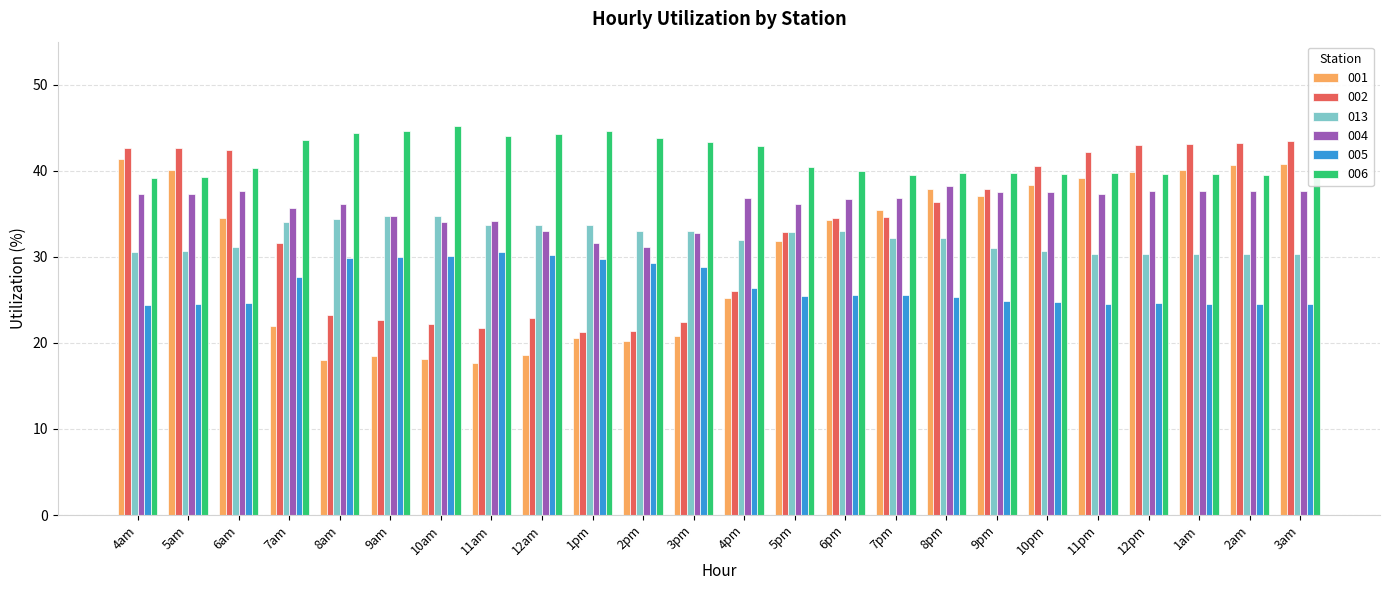

What is the greatest value displayed?

45.2